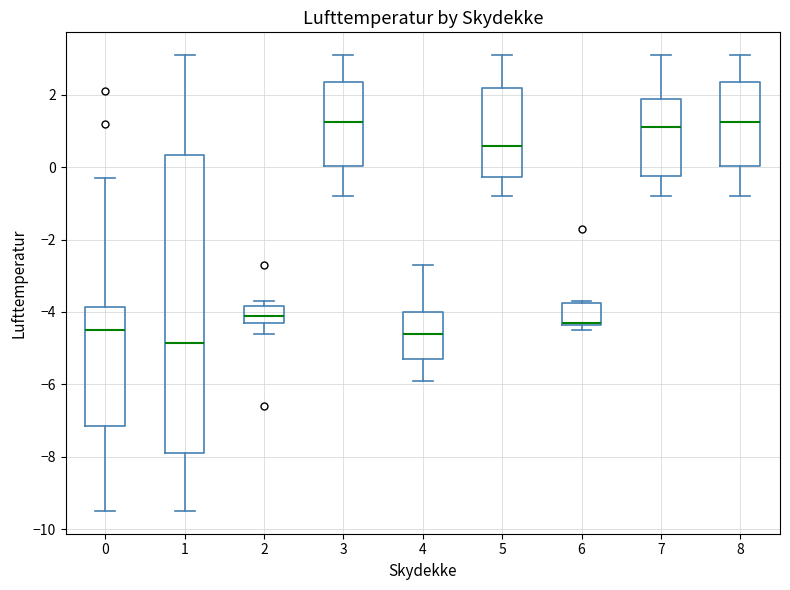

Reading left to right, transcribe this box plot: for each box, give where its median line is, the range the box spans, and where its two whiskers end, as read against the y-axis. The values are not printed on the chart, so give them approximately, as read against the axis.

0: median -4.4, box -7.2 to -3.8, whiskers -9.4 to -0.2
1: median -4.8, box -7.8 to 0.4, whiskers -9.4 to 3.2
2: median -4.0, box -4.2 to -3.8, whiskers -4.6 to -3.6
3: median 1.2, box 0.0 to 2.4, whiskers -0.8 to 3.2
4: median -4.6, box -5.2 to -4.0, whiskers -5.8 to -2.6
5: median 0.6, box -0.2 to 2.2, whiskers -0.8 to 3.2
6: median -4.2 (drawn on the box's lower edge), box -4.4 to -3.8, whiskers -4.4 (just below the box's lower edge) to -3.6
7: median 1.2, box -0.2 to 2.0, whiskers -0.8 to 3.2
8: median 1.2, box 0.0 to 2.4, whiskers -0.8 to 3.2